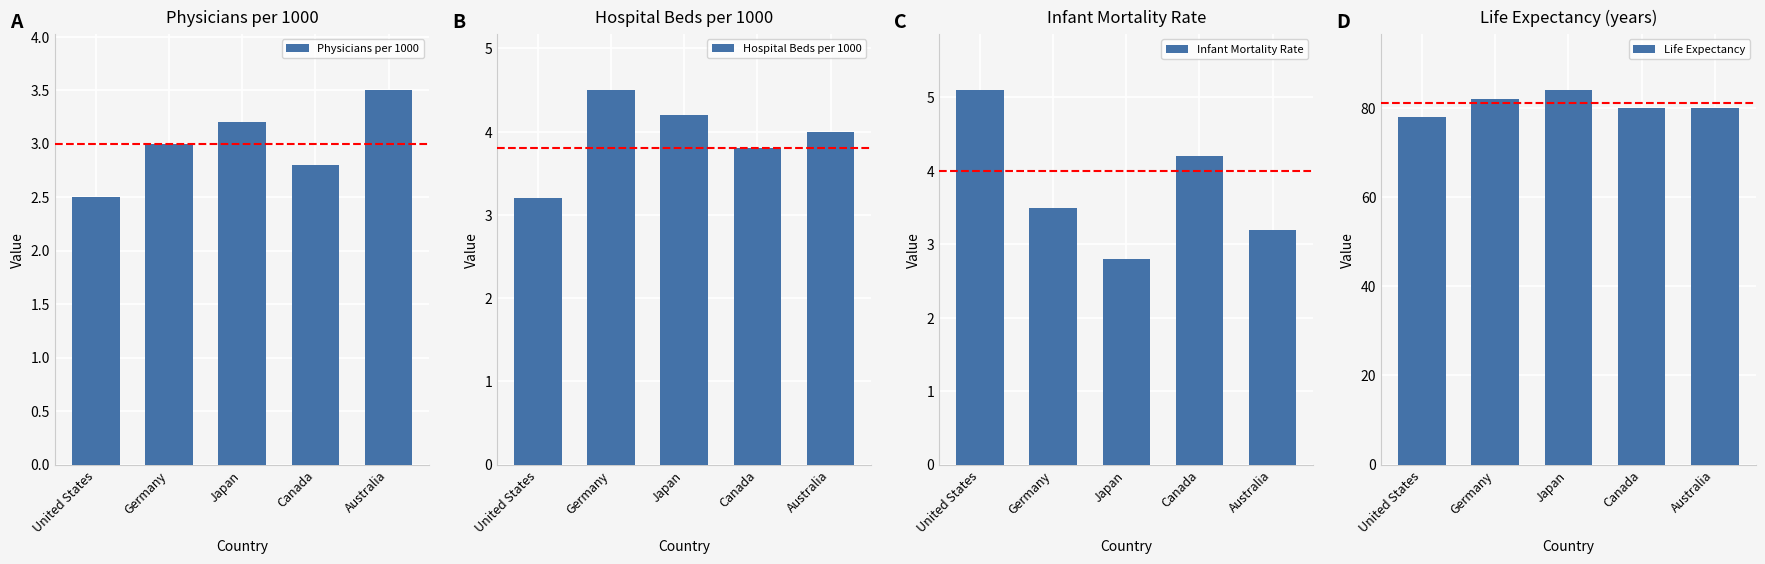

True or false: Physicians per 1000 has a value of 2.5 at United States.

True